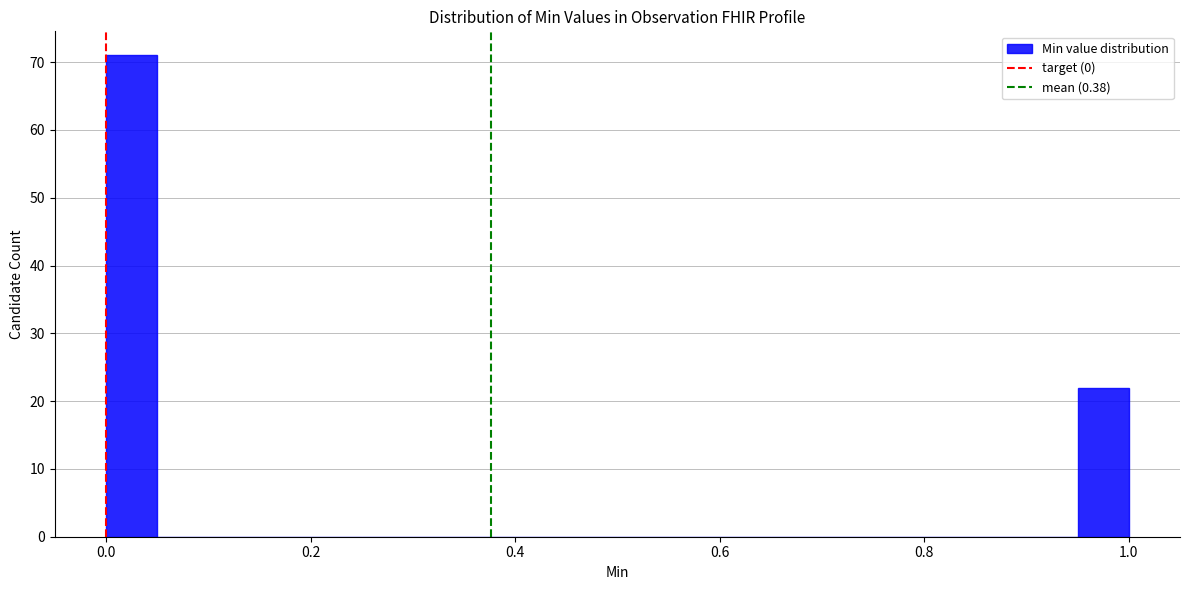

Around what value on the x-axis is the tallest bar? Give the approximate position of its centre, as read against the axis.

0.02